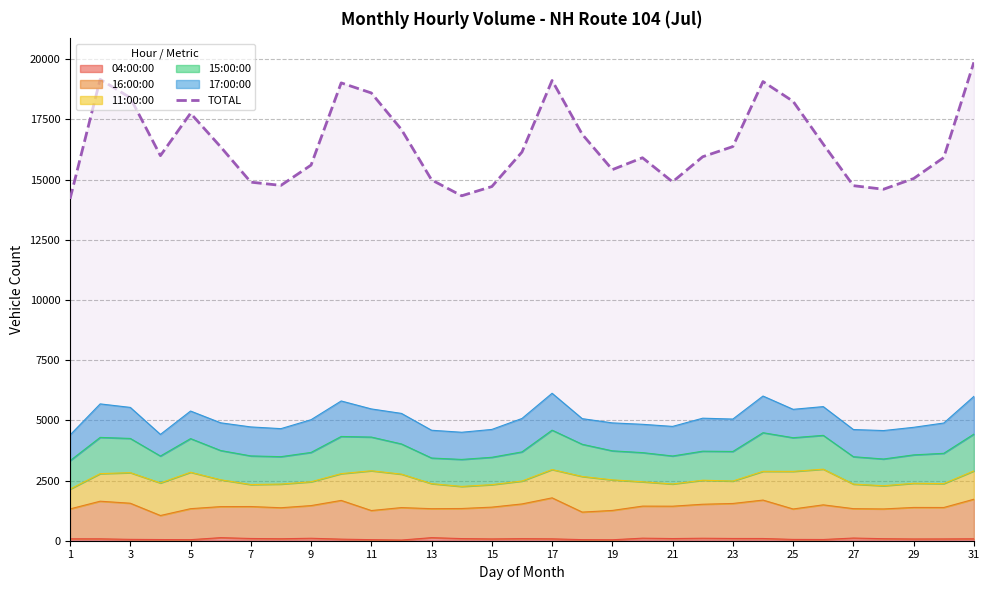

What is the sum of all values?

510431